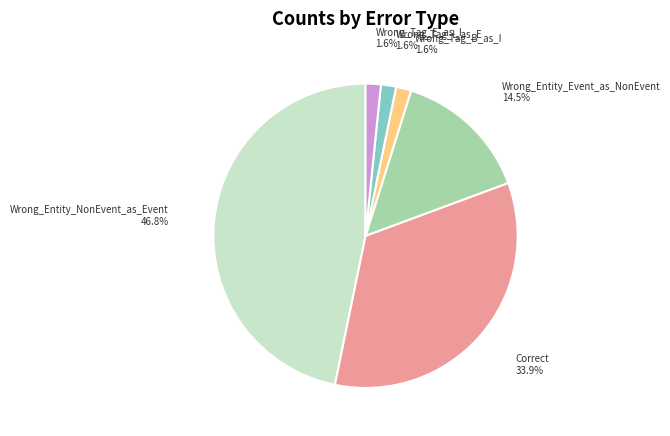

To the nearest percent, what percentage of the pie is Wrong_Tag_I_as_E?

2%